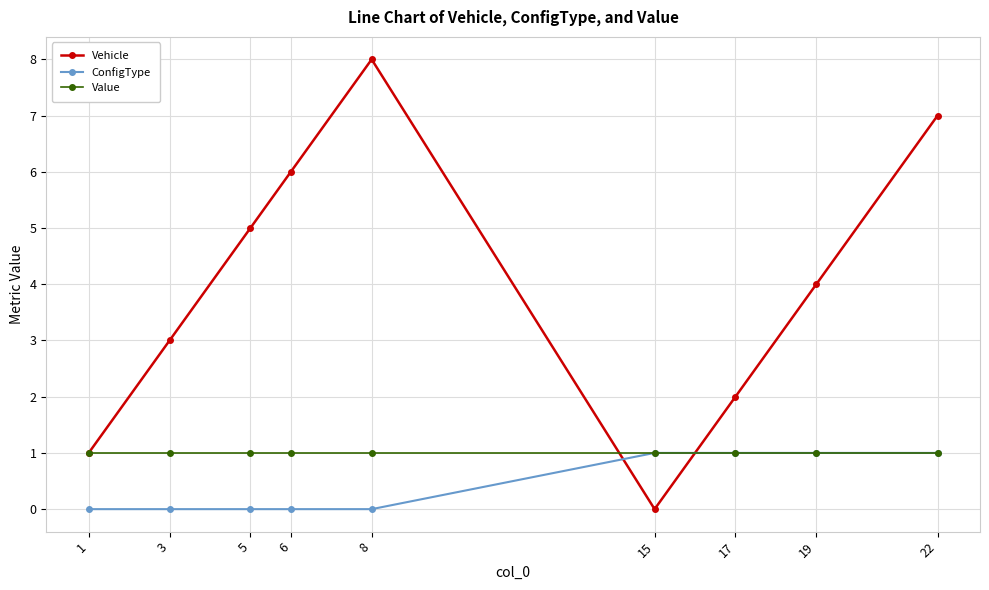

Which series has the largest range (max minus min)?

Vehicle